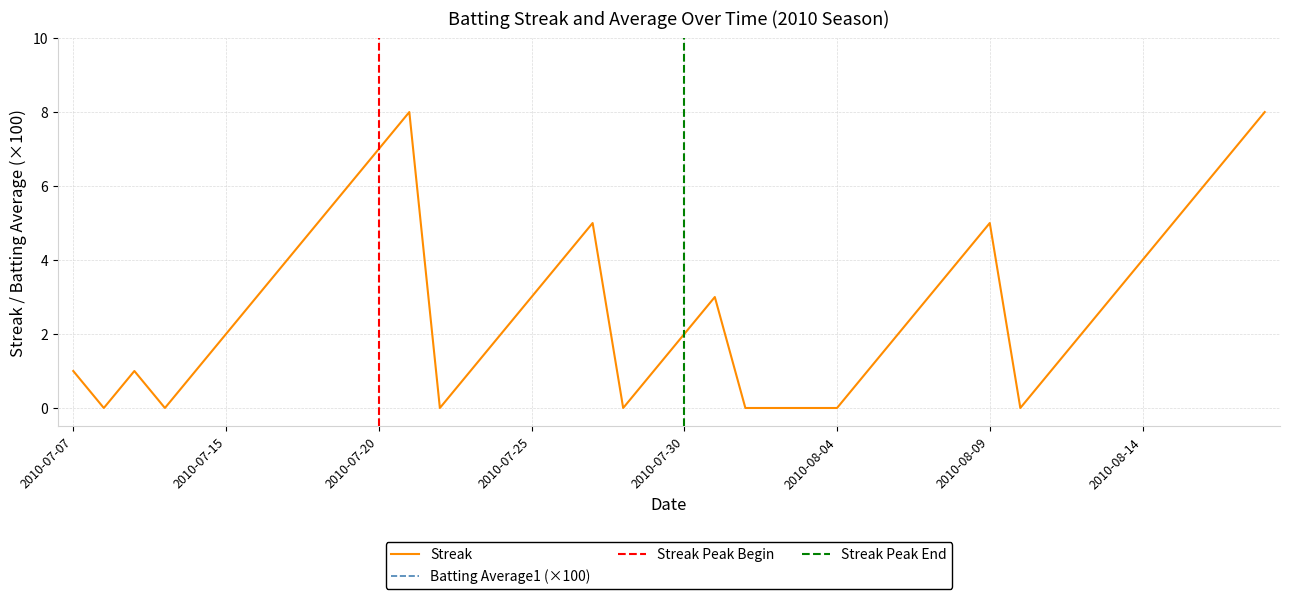

List the series in order of their peak value, lowest first.

Streak, Batting Average1